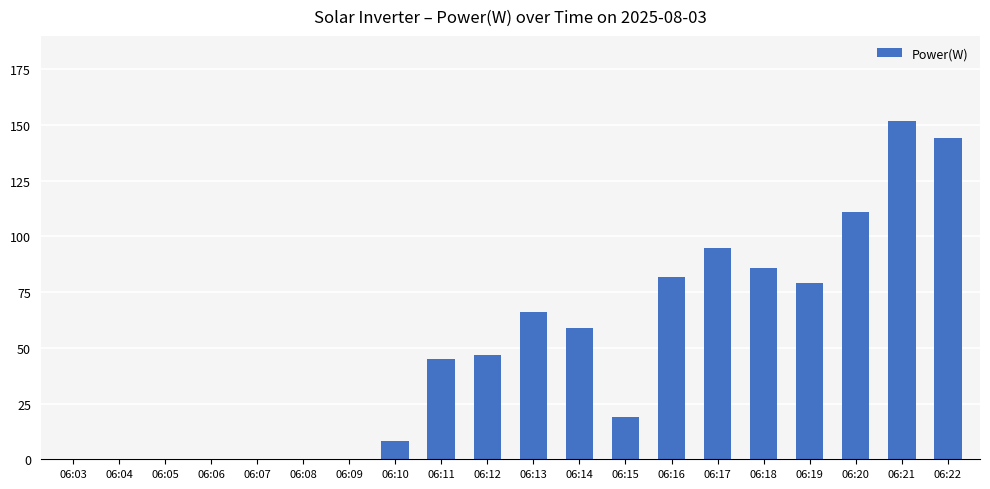

Is it true that the value at 06:06 is 0?

True